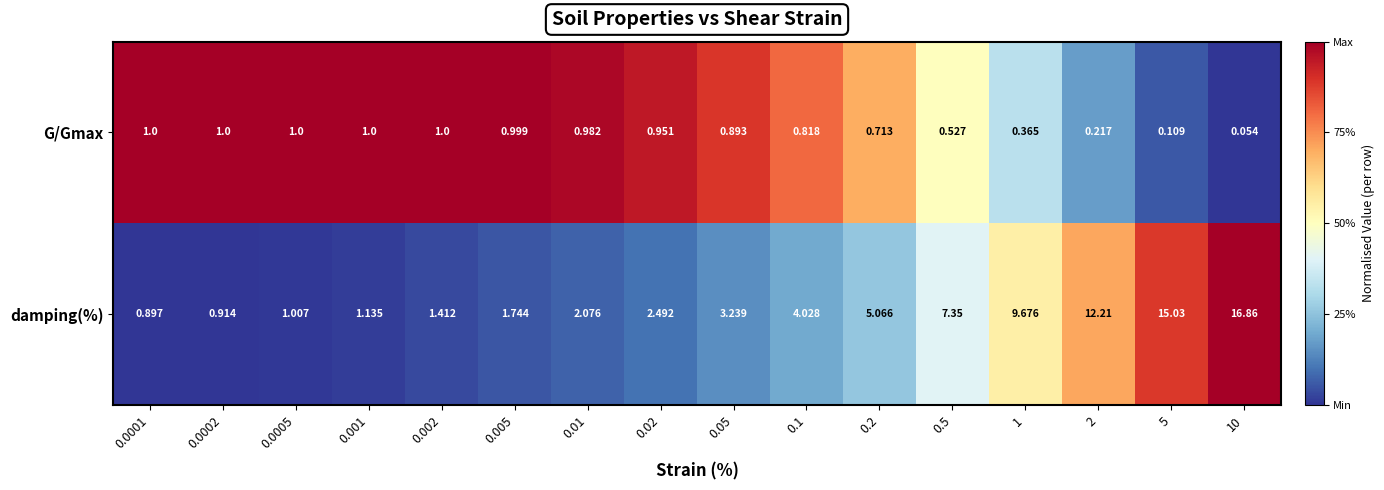

Which series changed the most between 0.0002 and 0.001?

damping(%)